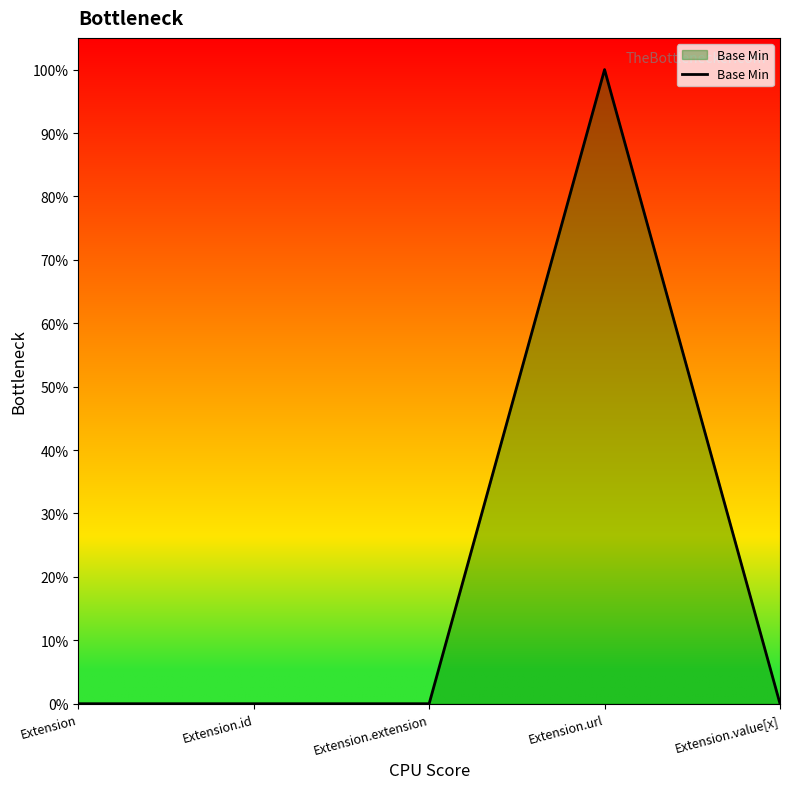

Does the chart have visible grid lines?

No